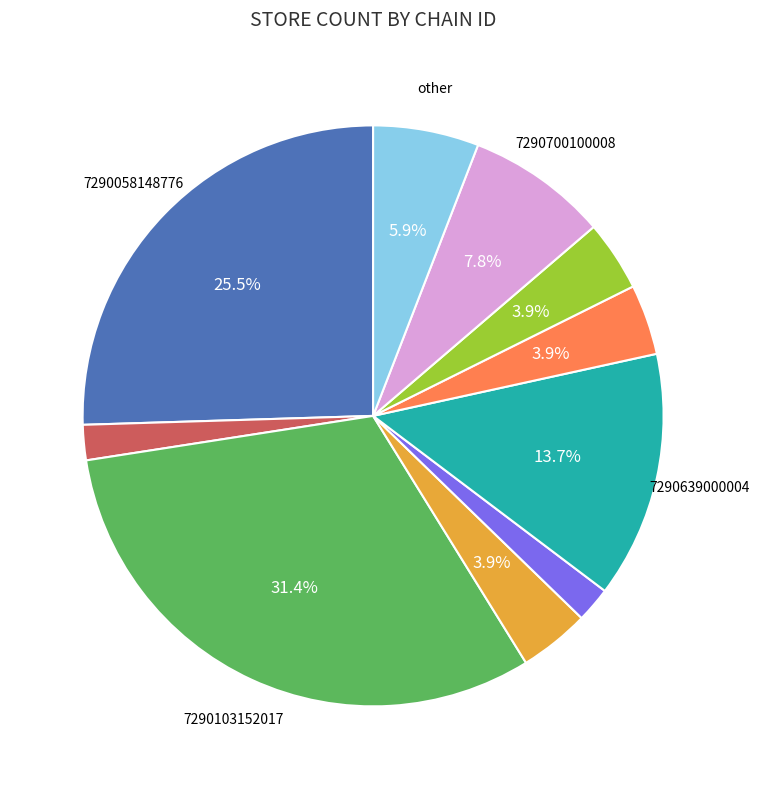

Count the number of slices in the pie.

10